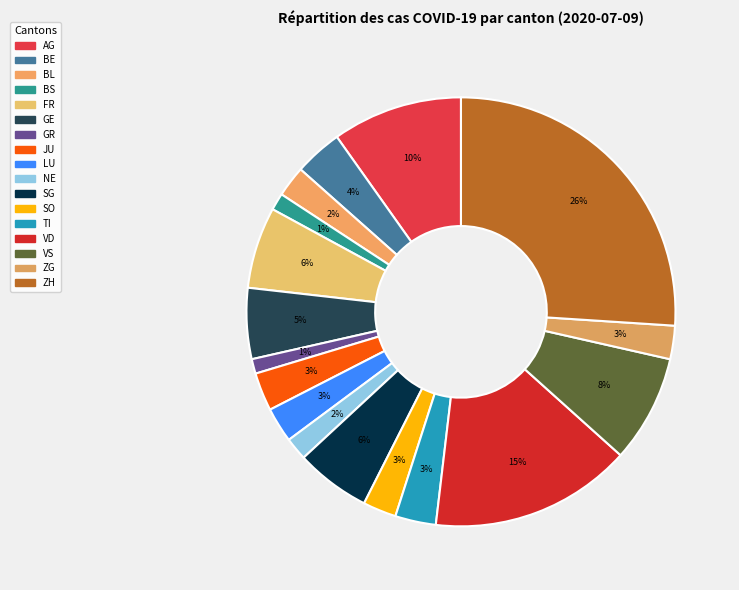

Is there any slice that represents more than half of the pie?

No